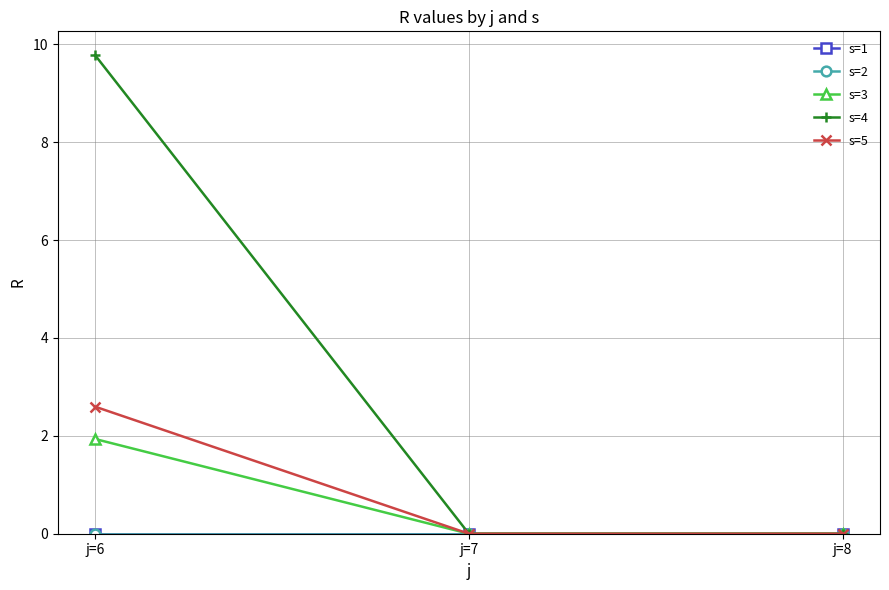

At which category is the sum across all series the highest?

j=6